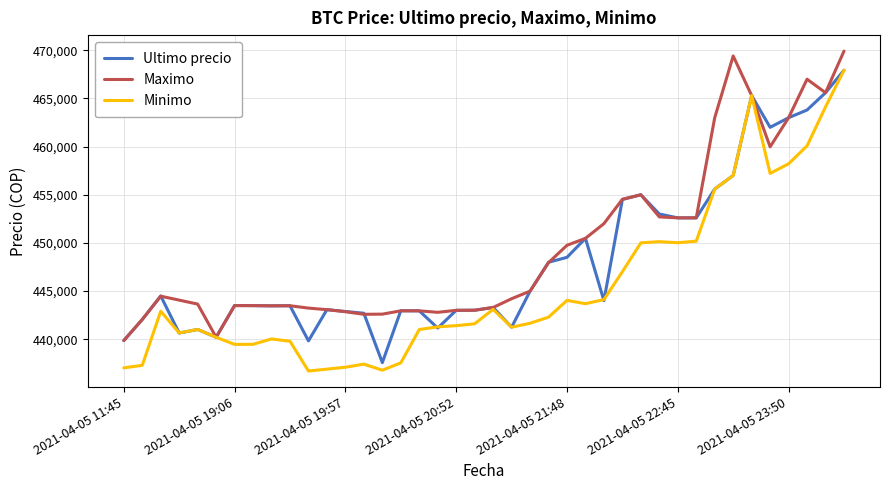

Which series has the widest spread of values?

Minimo